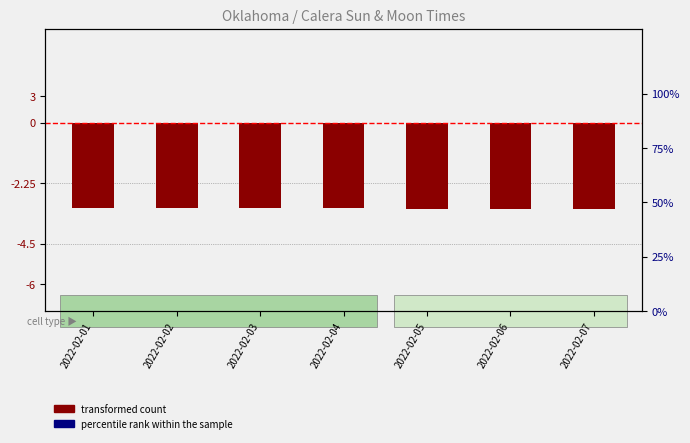

At how many categories does at least one series exceed -261?

7